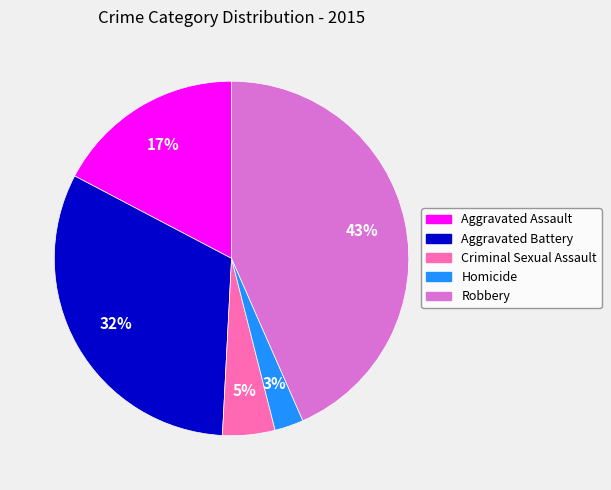

Rank the categories by value from highest to lowest.

Robbery, Aggravated Battery, Aggravated Assault, Criminal Sexual Assault, Homicide